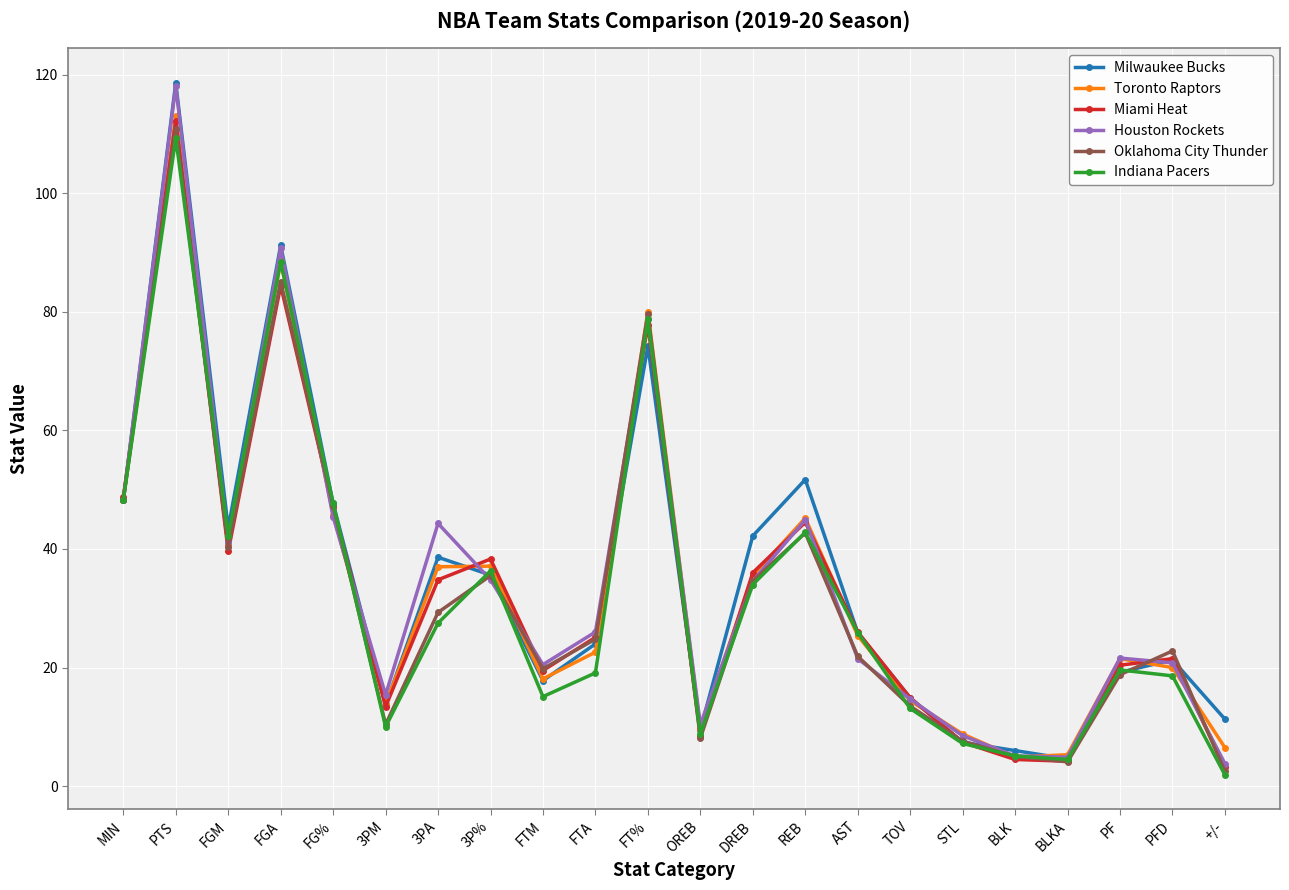

Is this an area chart (filled region under the line)?

No